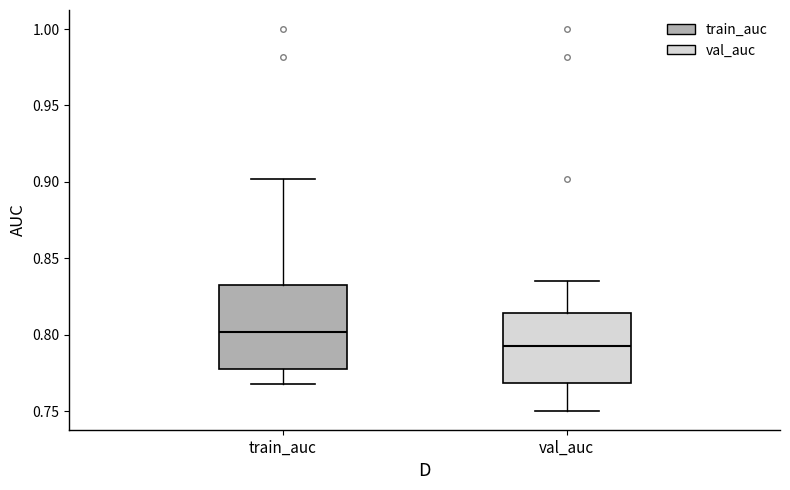

Reading left to right, transcribe this box plot: for each box, give where its median line is, the range the box spans, and where its two whiskers end, as read against the y-axis. The values are not printed on the chart, so give them approximately, as read against the axis.

train_auc: median 0.800, box 0.775 to 0.830, whiskers 0.770 to 0.900
val_auc: median 0.795, box 0.770 to 0.815, whiskers 0.750 to 0.835